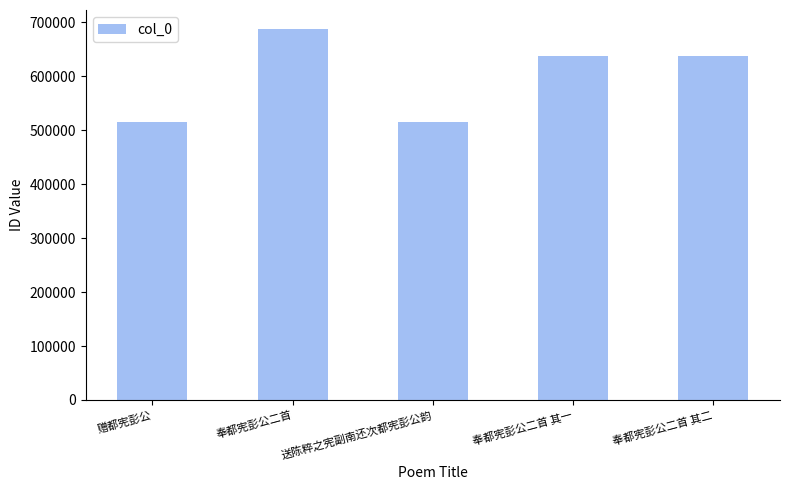

What is the minimum value shown in the chart?

514790